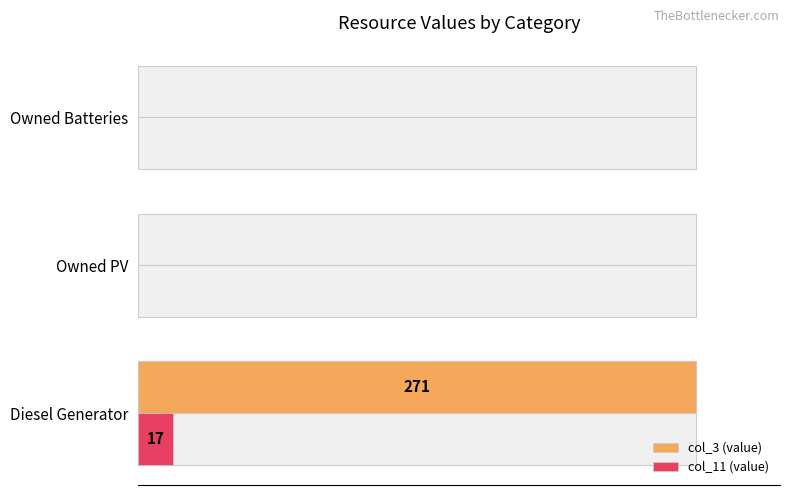

What are all the series names shown in the legend?

col_3 (value), col_11 (value)